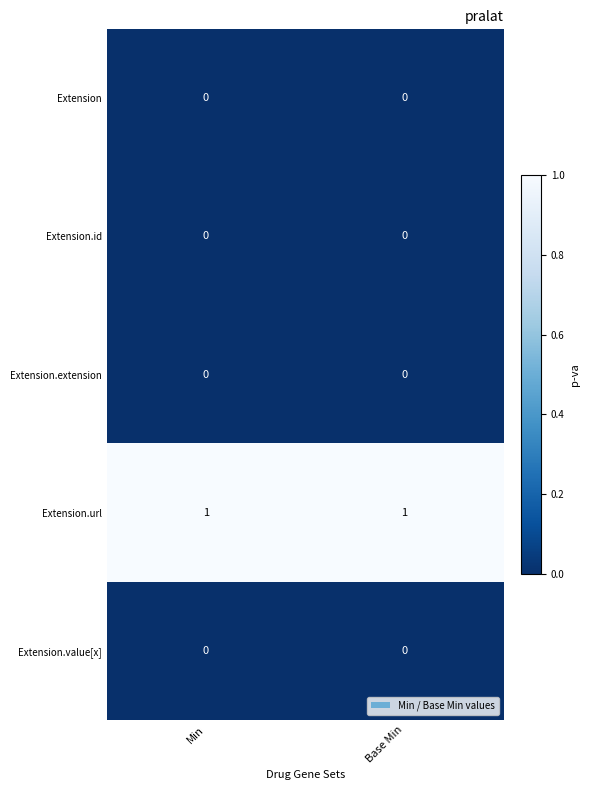

Reading right to left, list all the values displayed in this chart.

Extension: 0	0
Extension.id: 0	0
Extension.extension: 0	0
Extension.url: 1	1
Extension.value[x]: 0	0